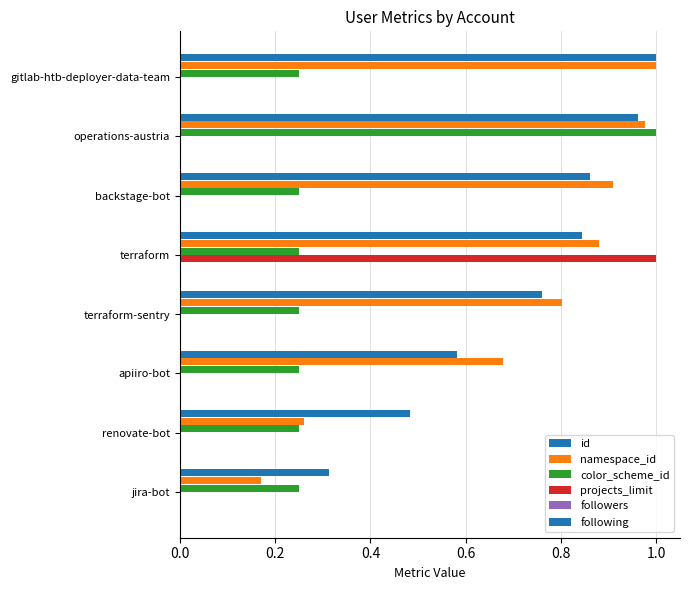

What is the difference between the second highest and second lowest values in the id series?

0.5